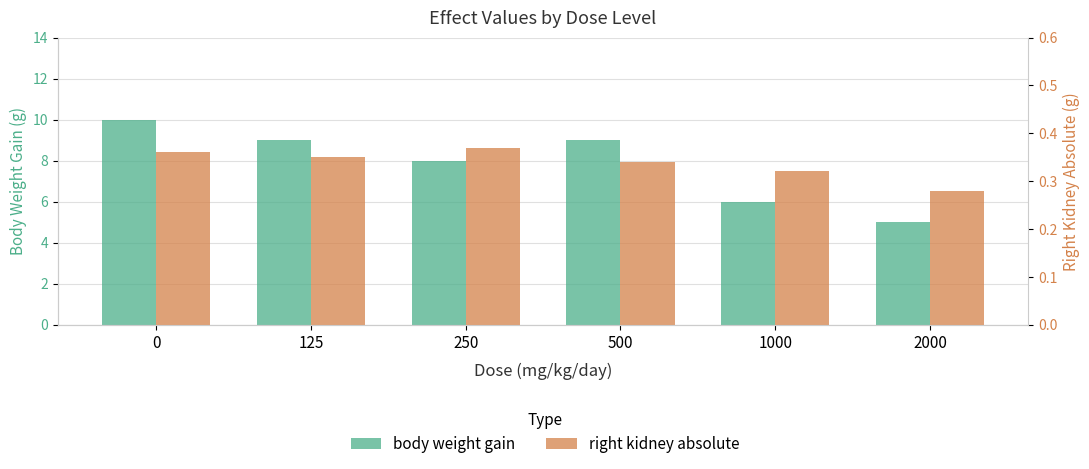

List the series in order of their overall mean, highest first.

body weight gain, right kidney absolute